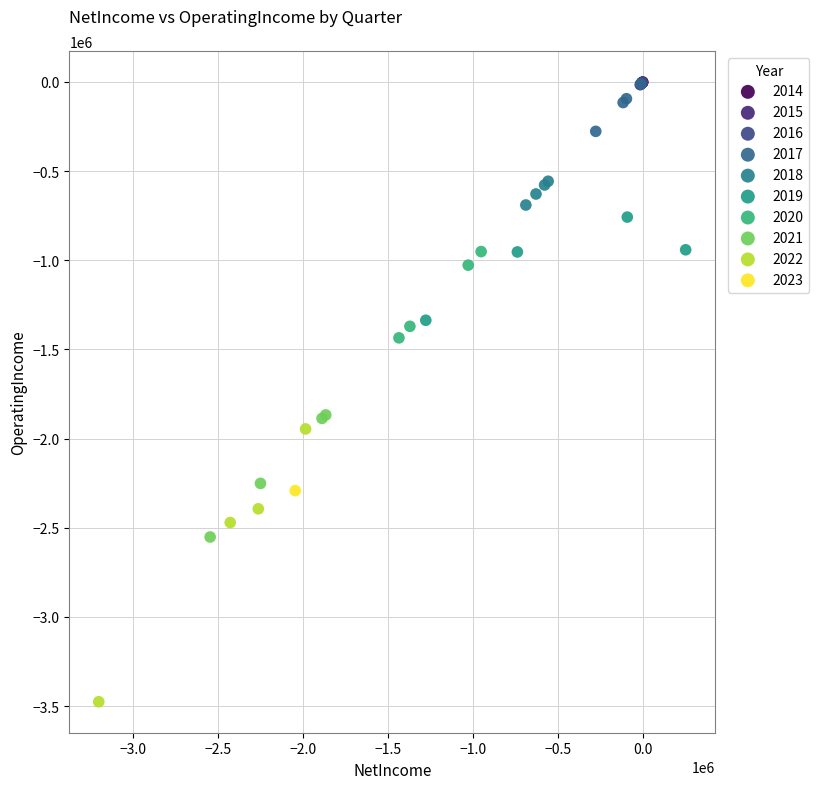

What are all the series names shown in the legend?

2014, 2015, 2016, 2017, 2018, 2019, 2020, 2021, 2022, 2023